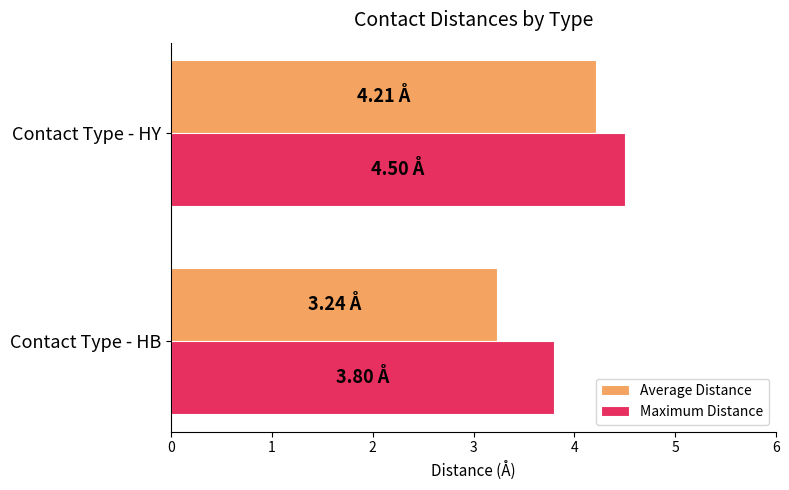

What is the spread (max minus min) of values at Contact Type - HY?

0.3